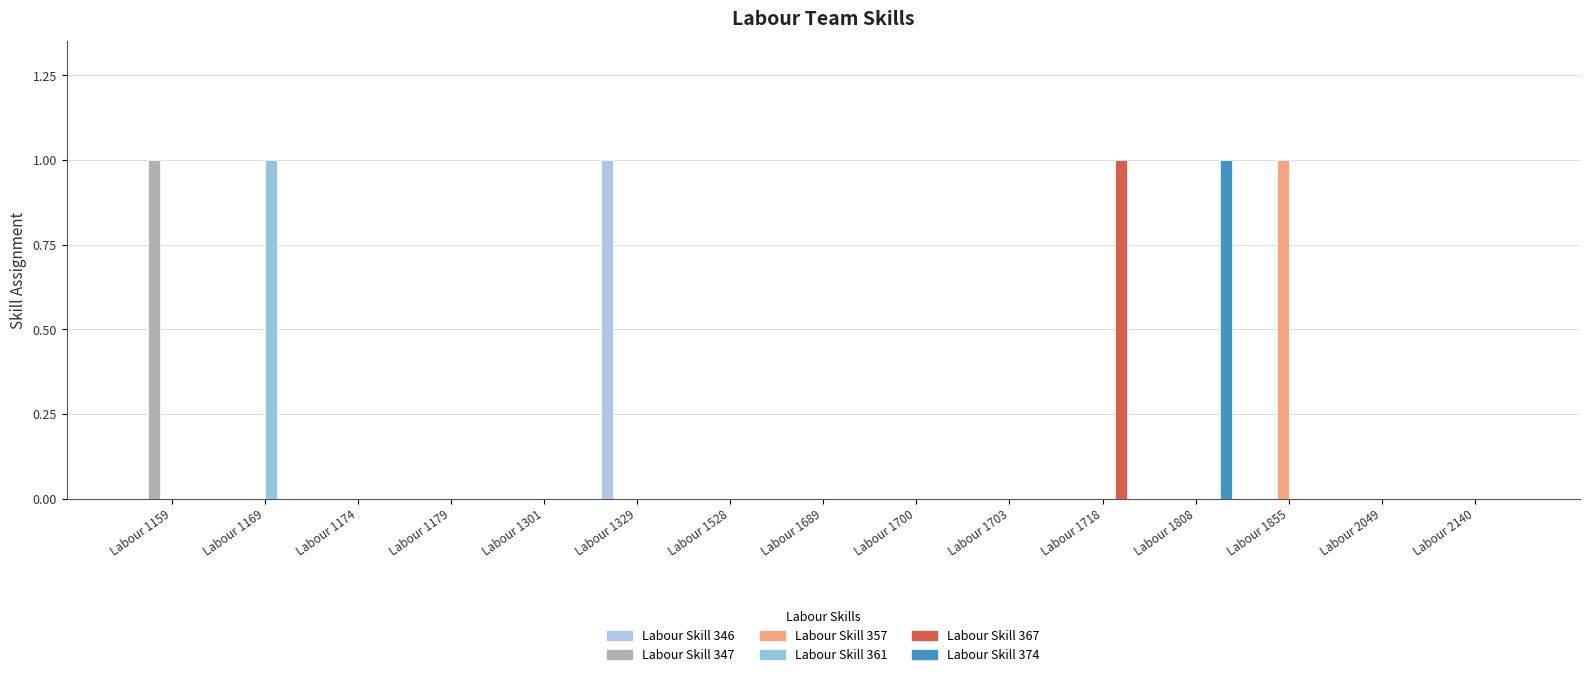

How many categories are shown in the chart?

15